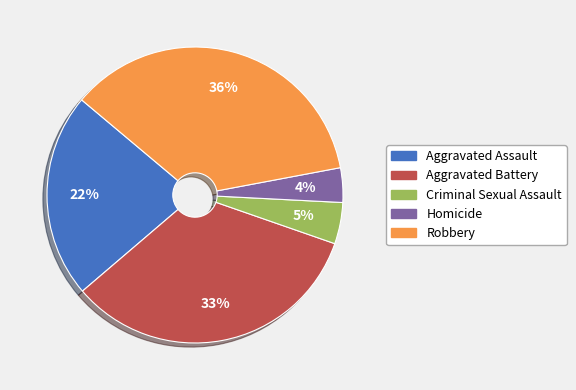

To the nearest percent, what portion does Homicide represent?

4%